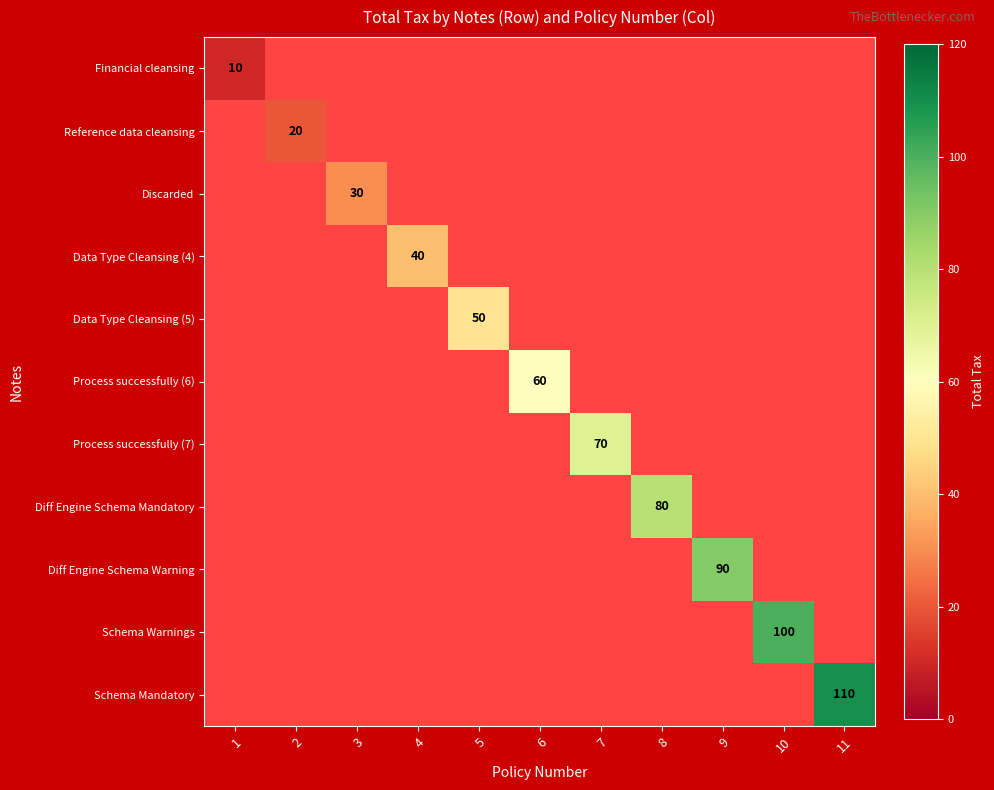

Which category has the lowest value in the Financial cleansing series?

1